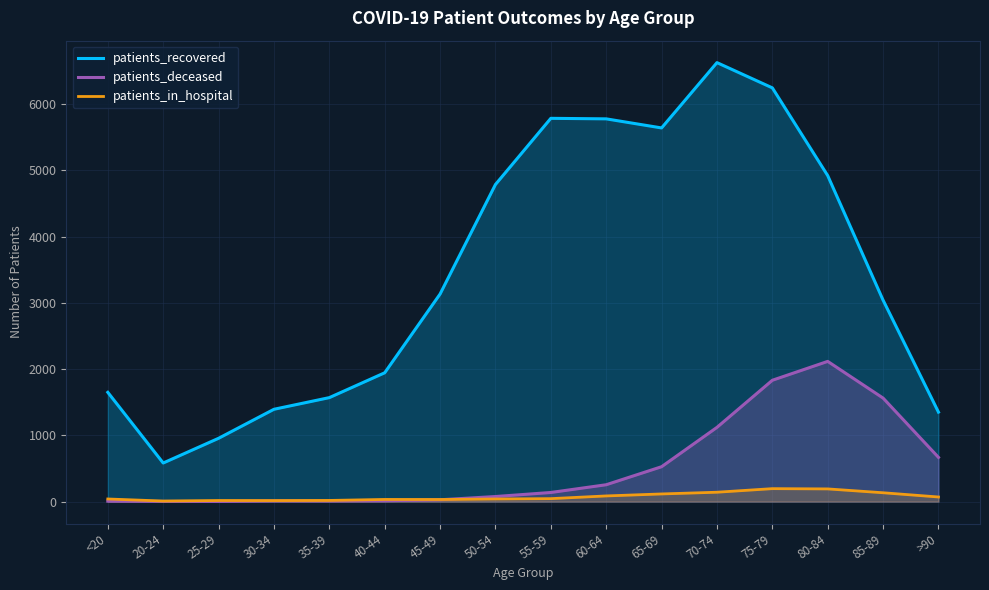

Which series ends up on top after the final intersection of patients_deceased and patients_in_hospital?

patients_deceased